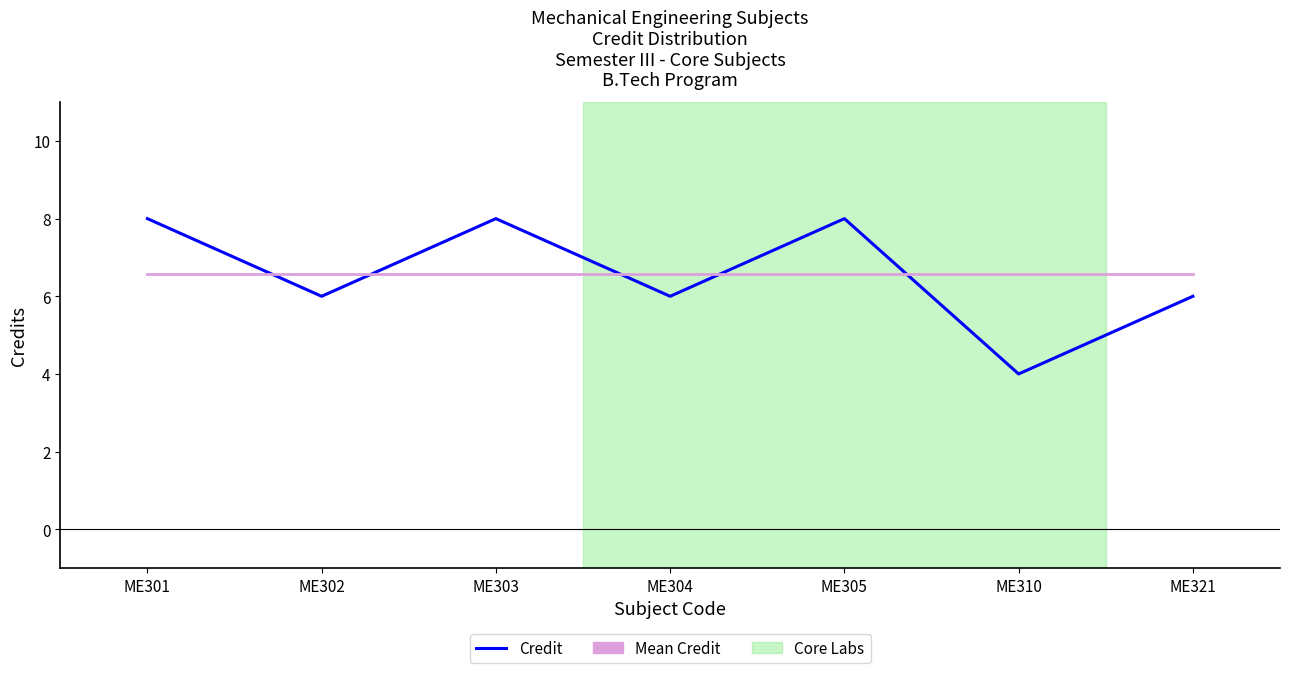

Reading left to right, what are all the values shown in this chart?

Credit: 8.0	6.0	8.0	6.0	8.0	4.0	6.0
Mean Credit: 6.6	6.6	6.6	6.6	6.6	6.6	6.6